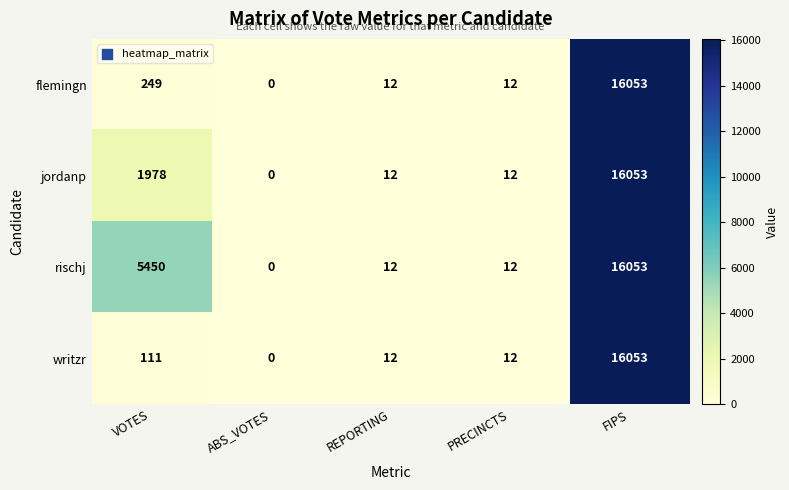

What is the sum of the jordanp values at REPORTING and ABS_VOTES?

12